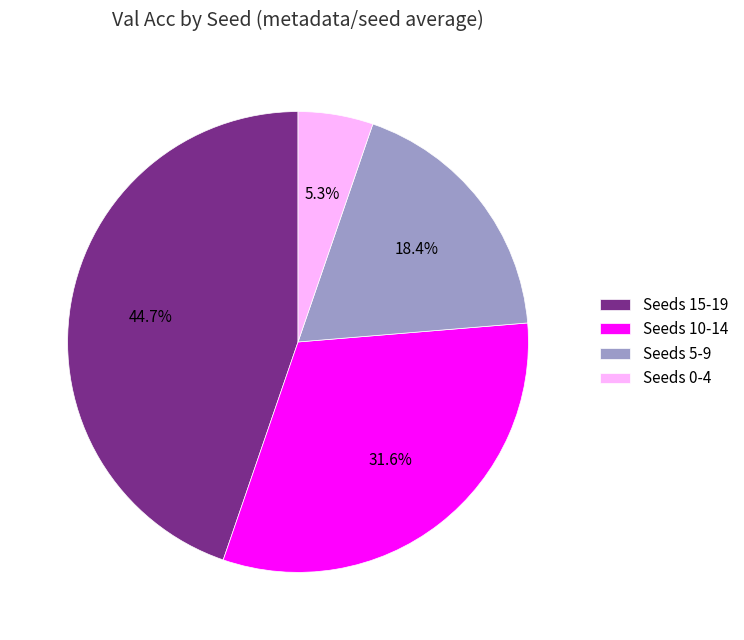

Which category has the smallest portion of the pie?

Seeds 0-4